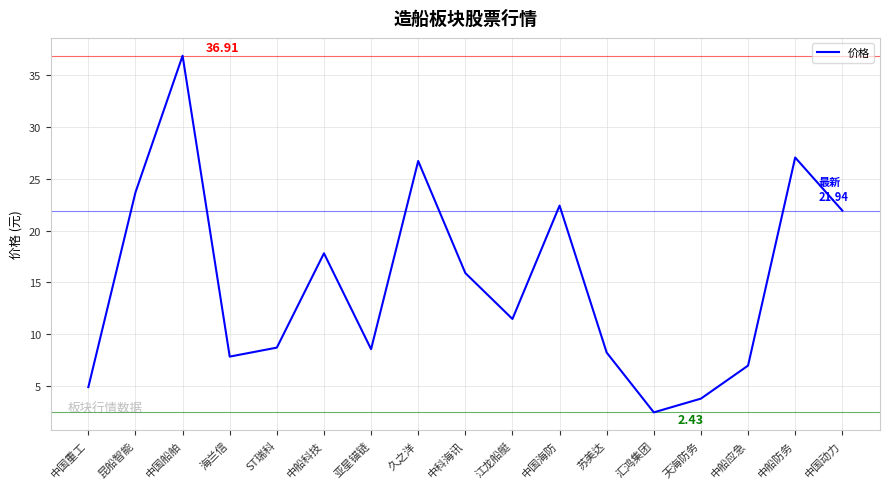

At which category does the data reach its first local peak?

中国船舶